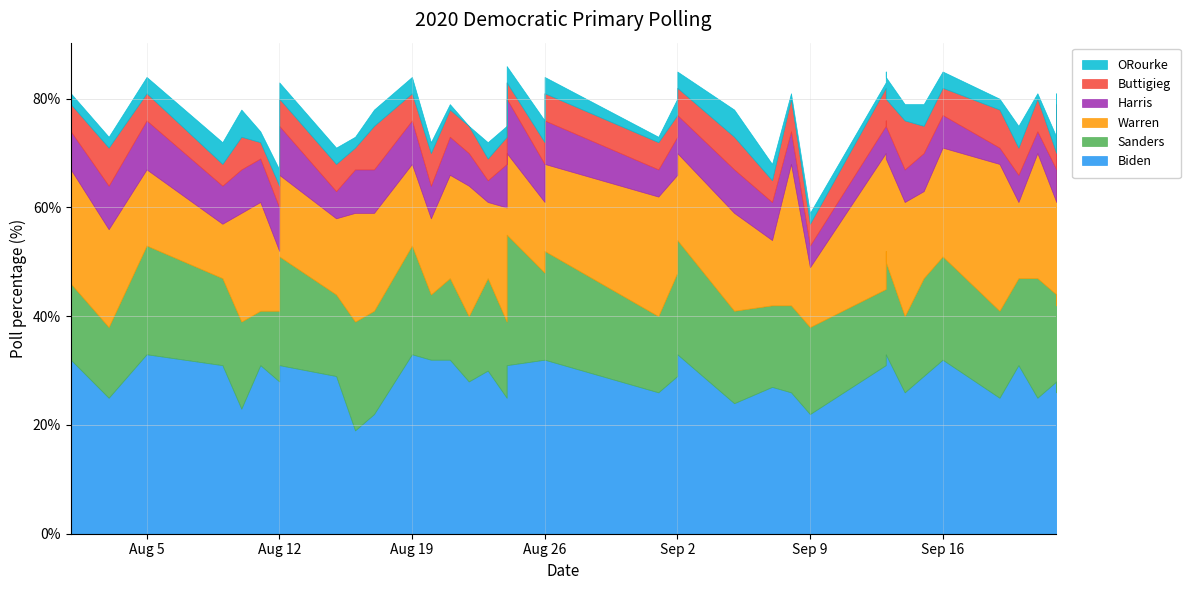

At which label is Buttigieg closest to 6?

2019-09-22